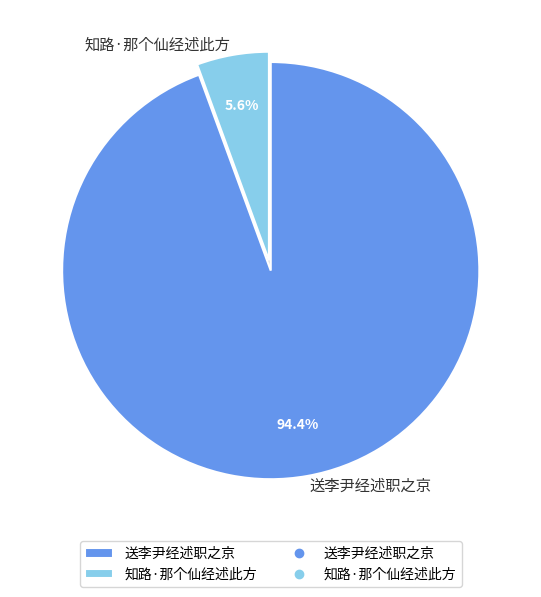

Which slice is the smallest?

知路·那个仙经述此方